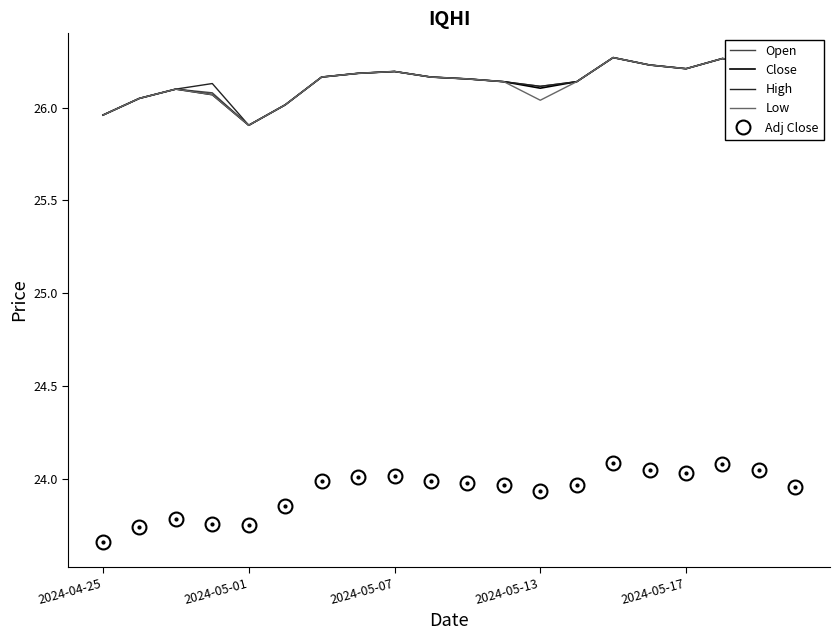

True or false: Adj Close and Close cross at least once.

False